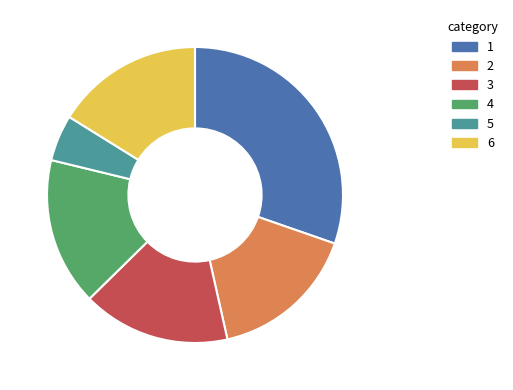

Combined, do 6 and 3 account for over 50%?

No